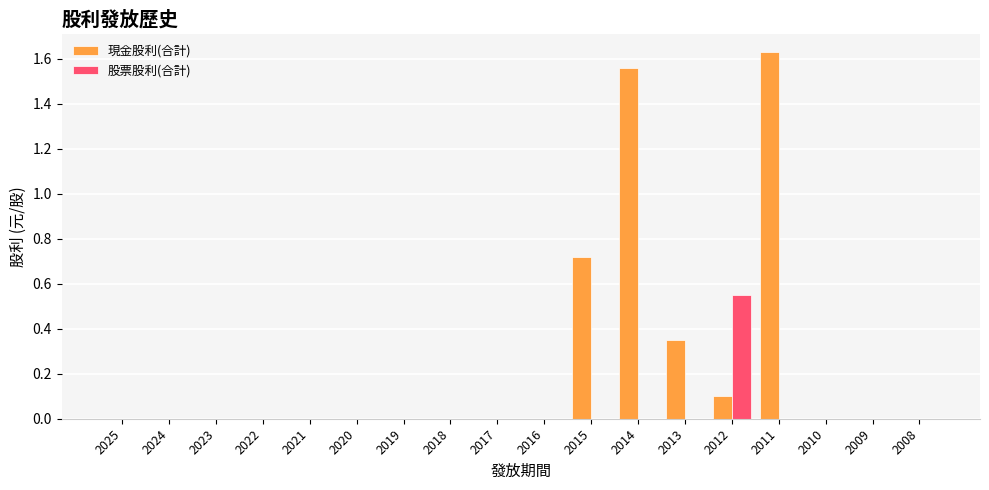

Which category has the highest value in the 現金股利(合計) series?

2011